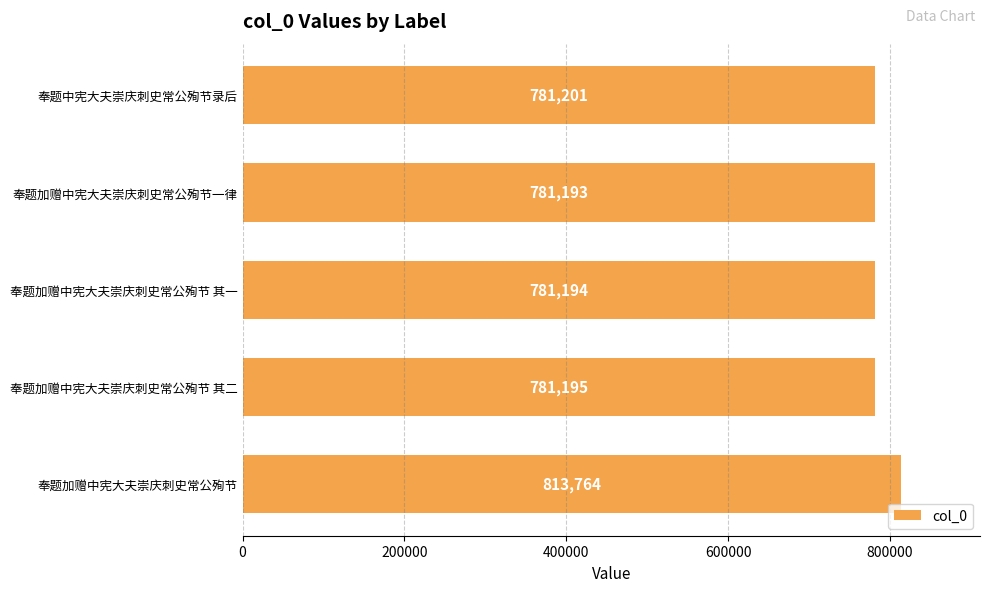

Reading top to bottom, transcribe all the data shown in this chart.

781201	781193	781194	781195	813764